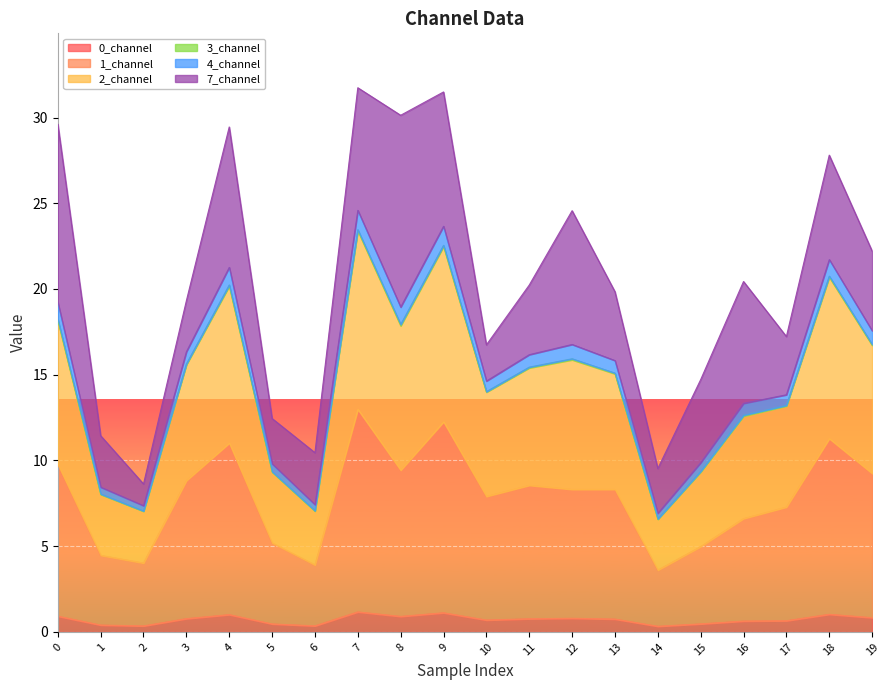

Is it true that 3_channel equals 12.9 at 2?

False